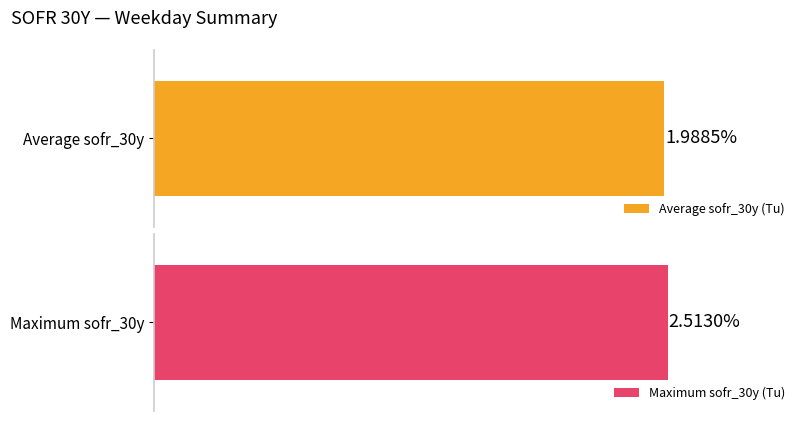

Is it true that We equals 3.5 at We?

False